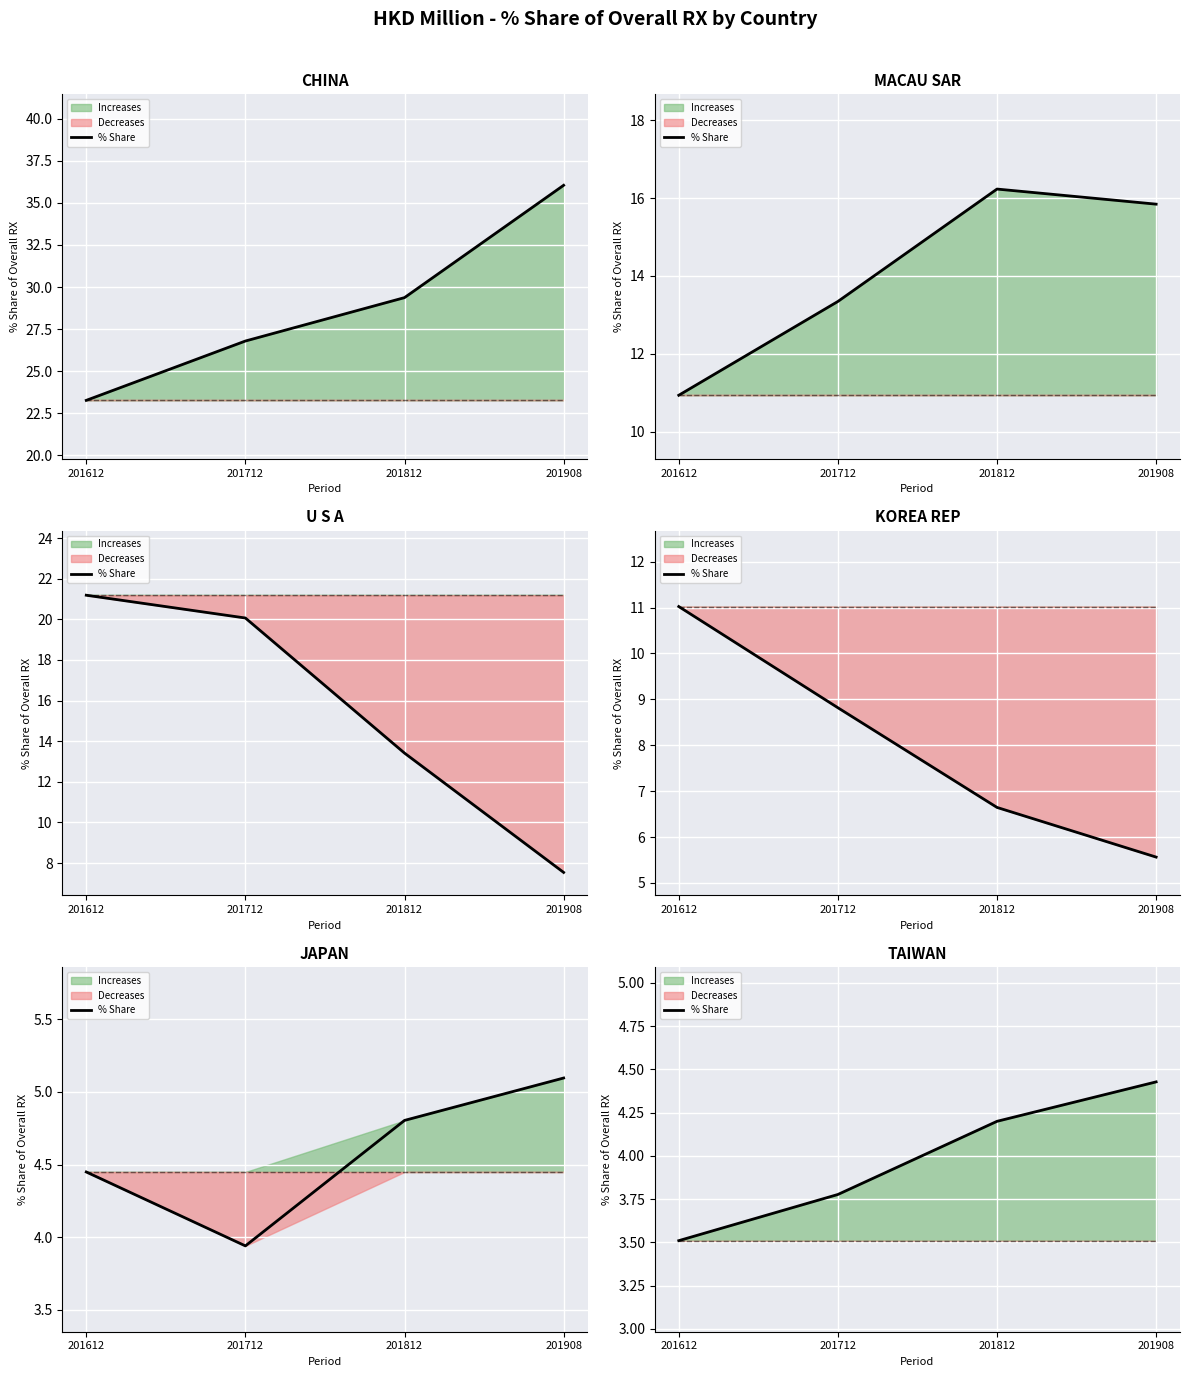

Which label corresponds to the smallest value in the chart?

201612